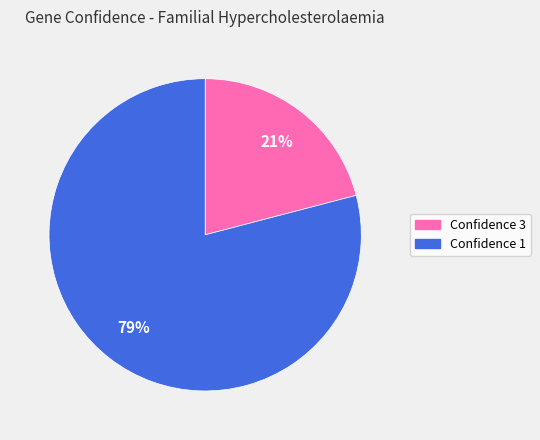

To the nearest percent, what is the difference between the largest and smallest slice percentages?

58%